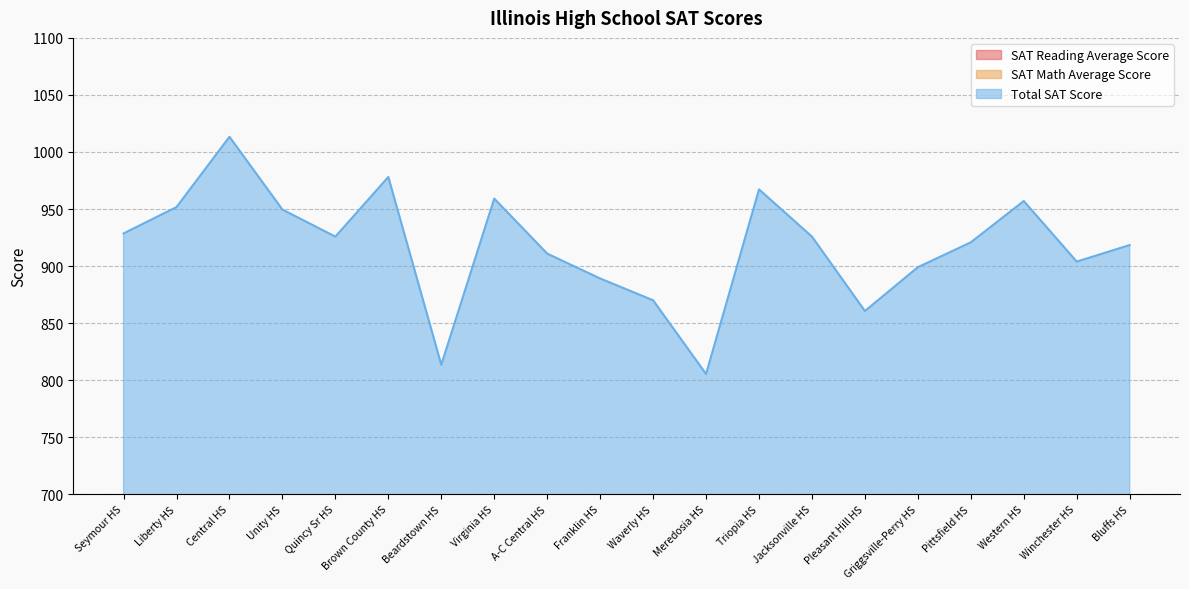

Where is the first local maximum for SAT Math Average Score?

Central HS